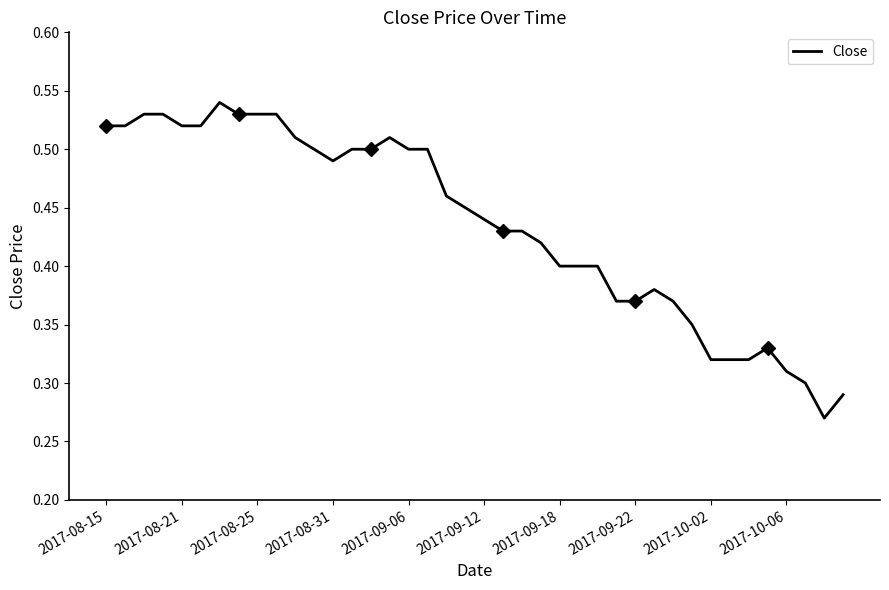

What is the sum of all values?

17.4